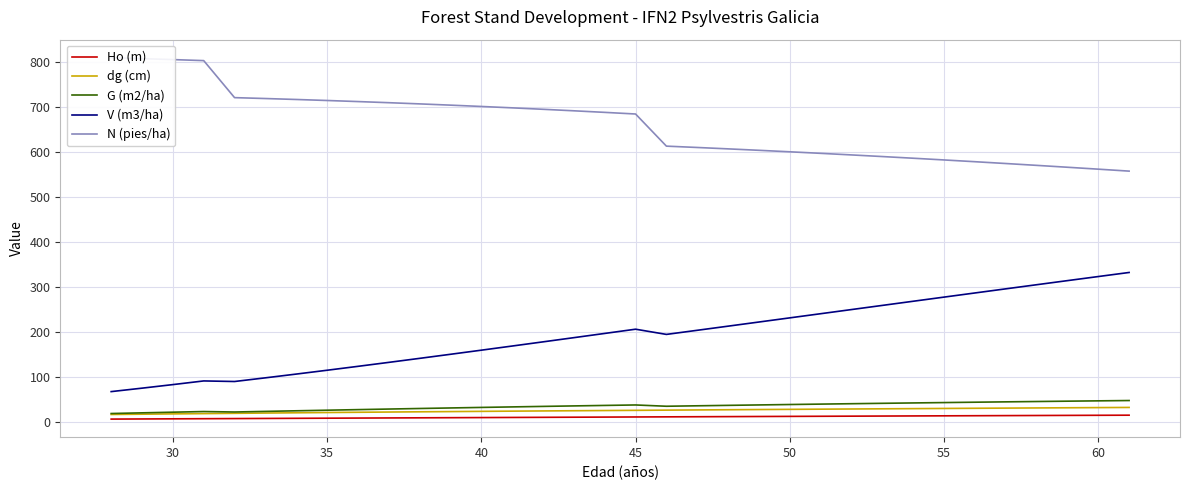

True or false: N (pies/ha) and G (m2/ha) cross at least once.

False